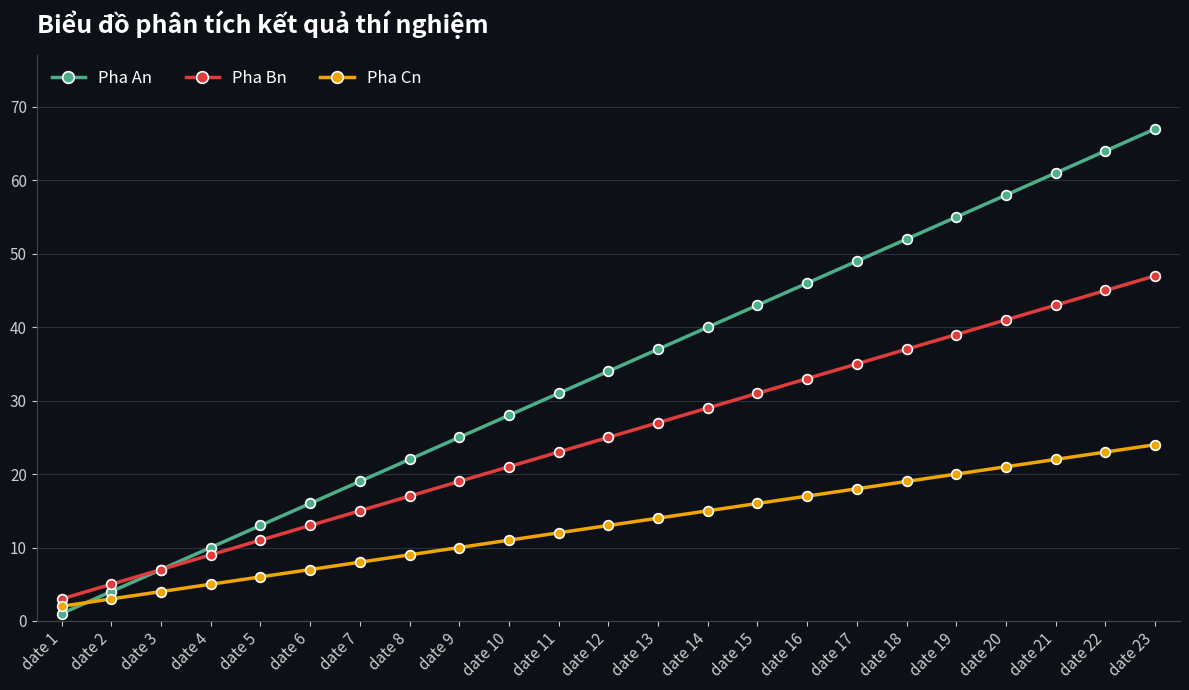

Which series has the widest spread of values?

Pha An